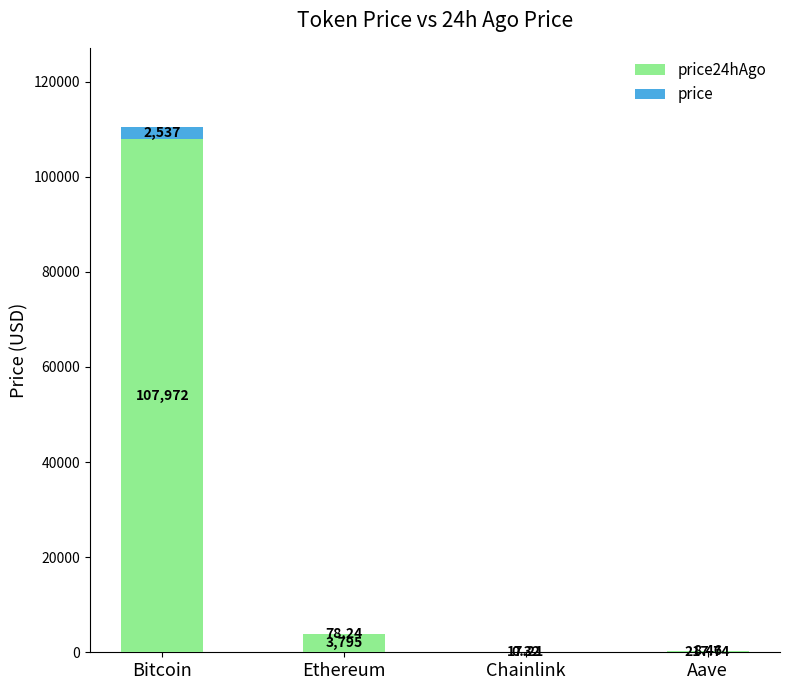

What is the total value across all series at Bitcoin?

110509.0